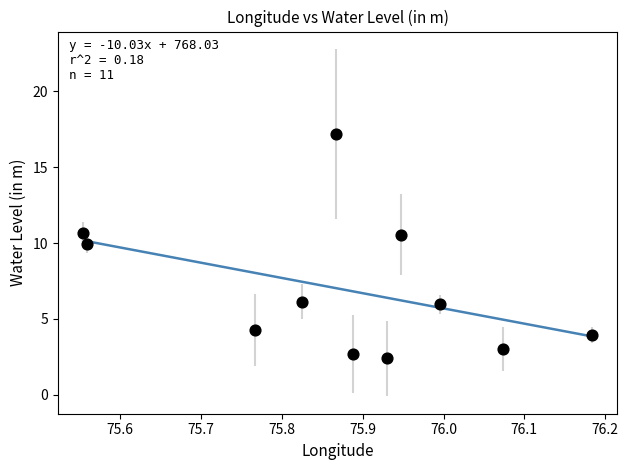

What is the average Y value?

7.0